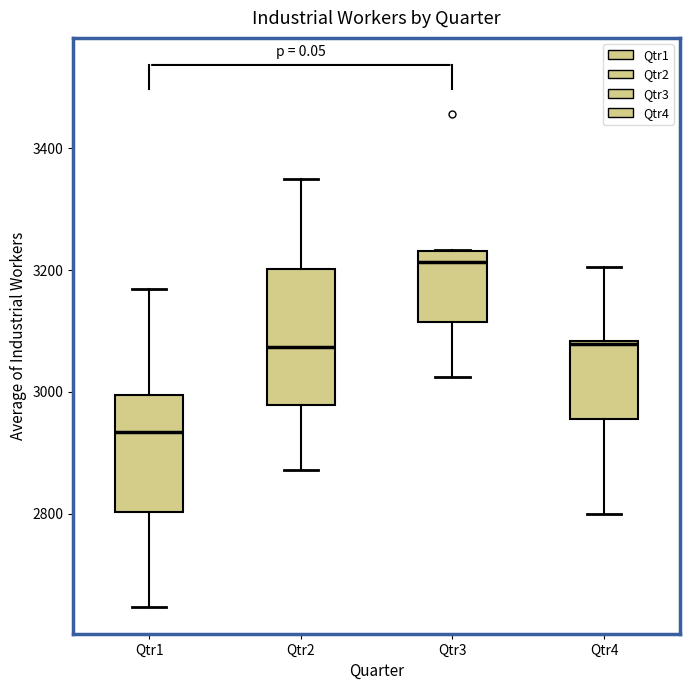

Which box has the lowest median line?

Qtr1